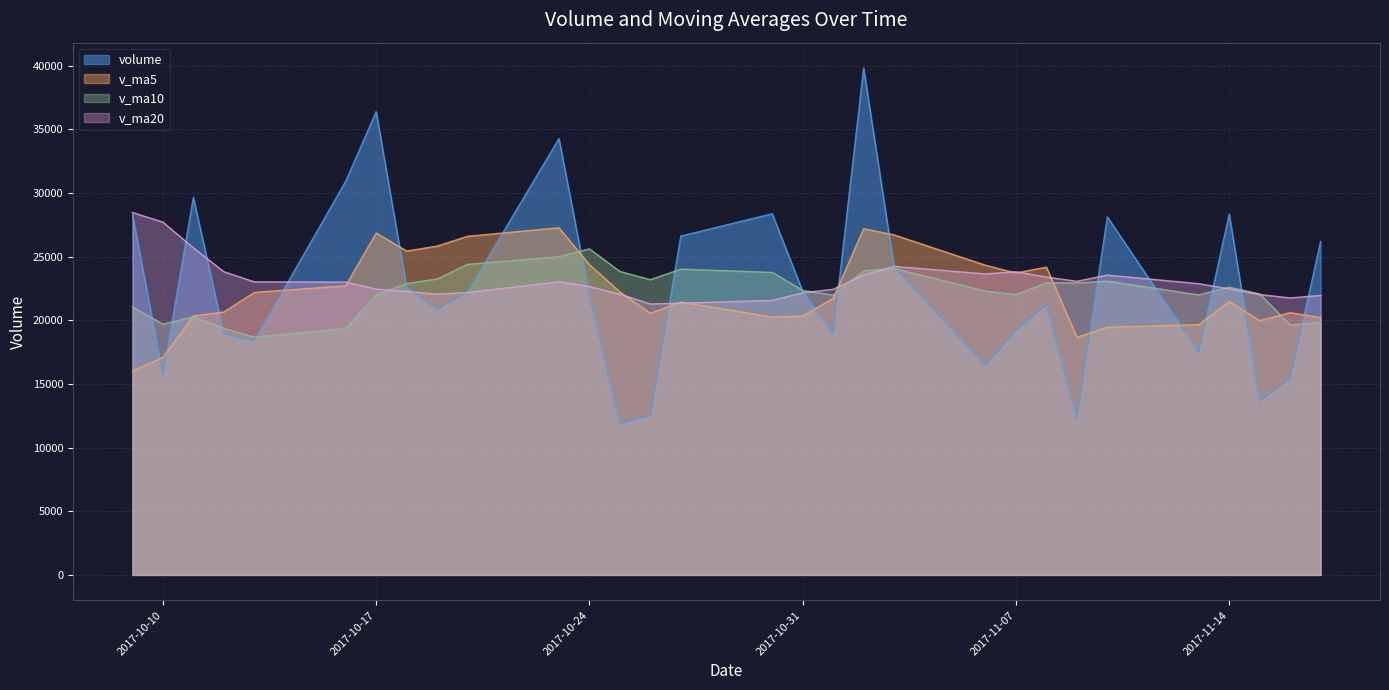

Which has a higher value, 2017-11-03 or 2017-11-07?

2017-11-03